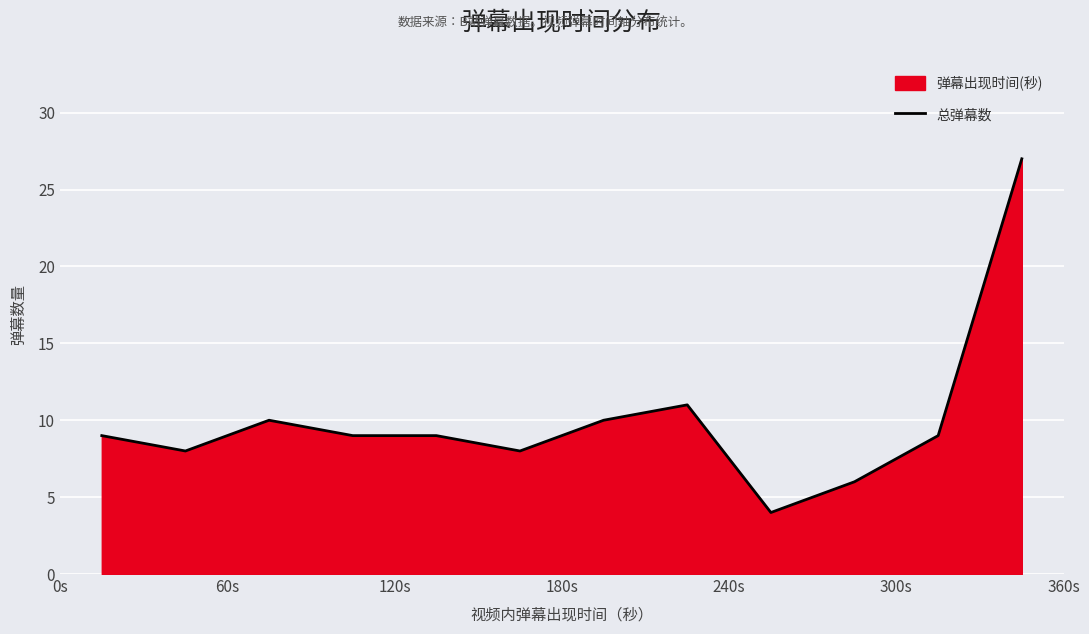

What is the minimum value shown in the chart?

4